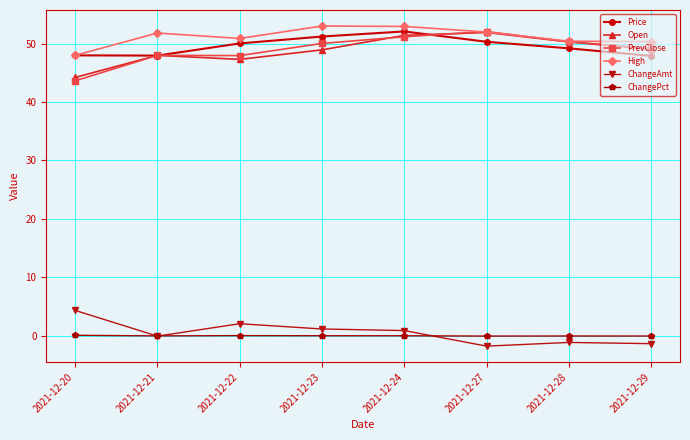

What is the minimum value for Open?

44.2